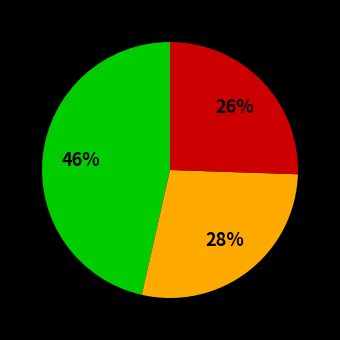

Is there a majority slice in this chart?

No